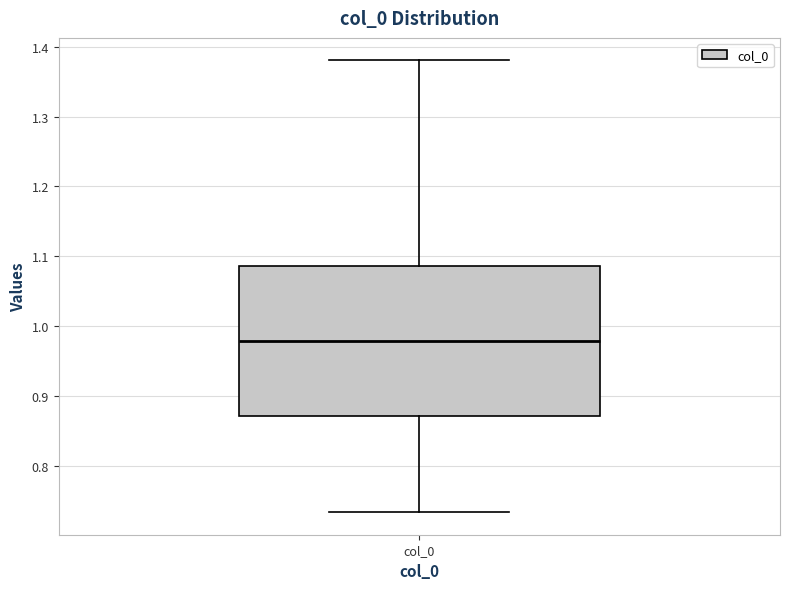

Transcribe this box plot: give where the median line is, the range the box spans, and where the two whiskers end, as read against the y-axis. The values are not printed on the chart, so give them approximately, as read against the axis.

median 0.98, box 0.87 to 1.09, whiskers 0.73 to 1.38